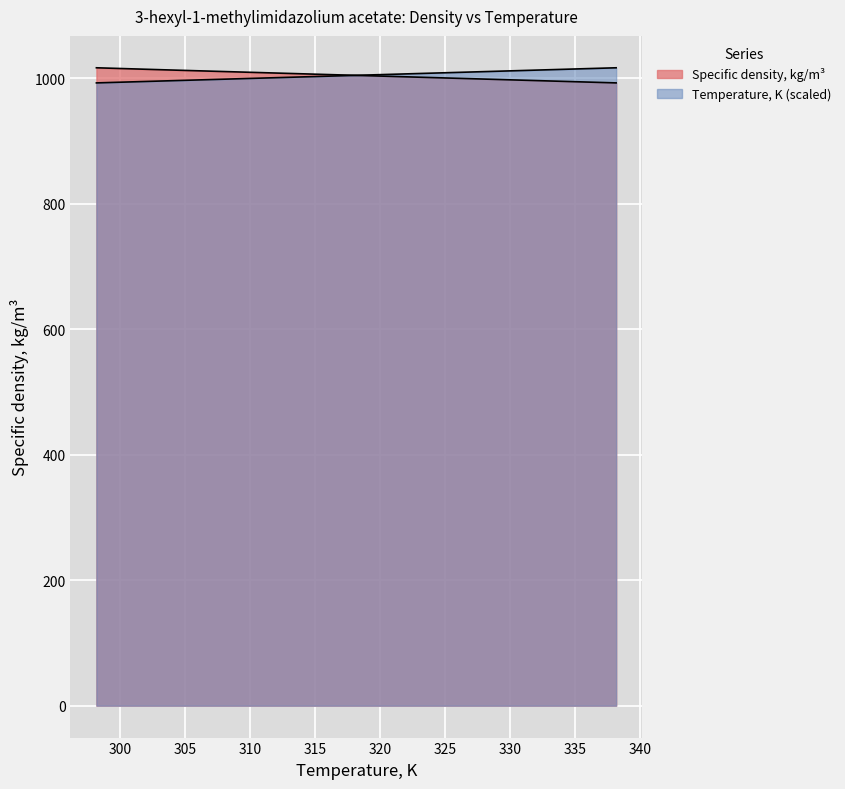

At how many categories does at least one series exceed 1005?

8